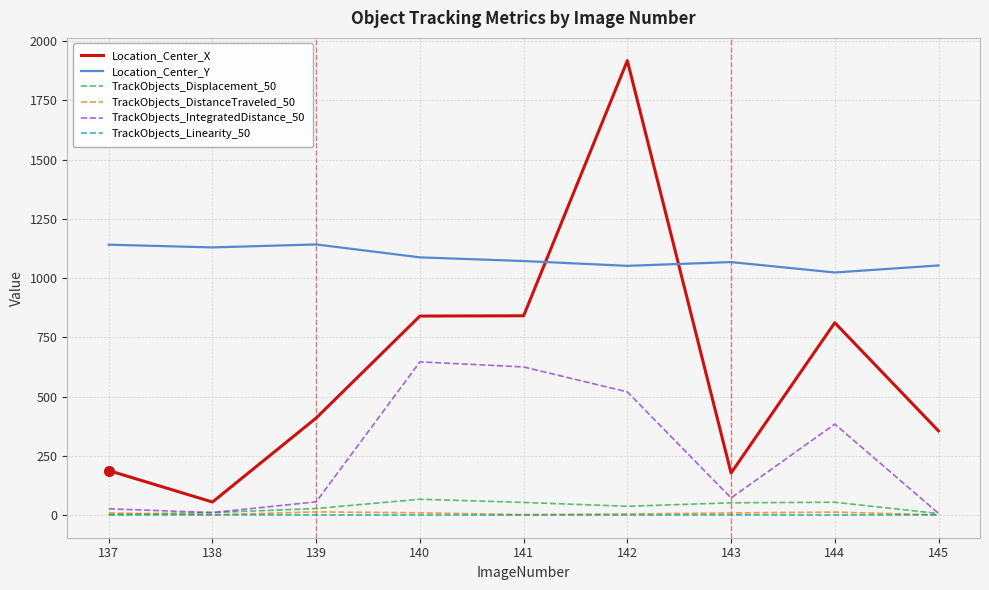

Which series has the largest total across all categories?

Location_Center_Y